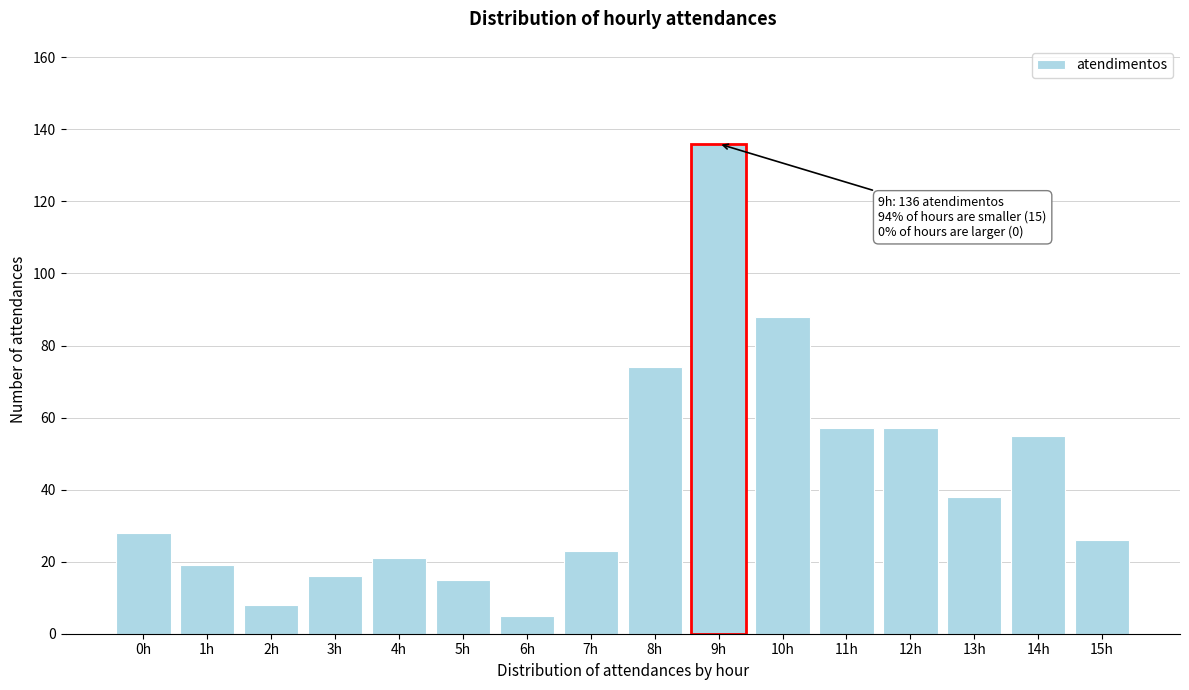

Reading right to left, what are all the values shown in this chart?

26	55	38	57	57	88	136	74	23	5	15	21	16	8	19	28